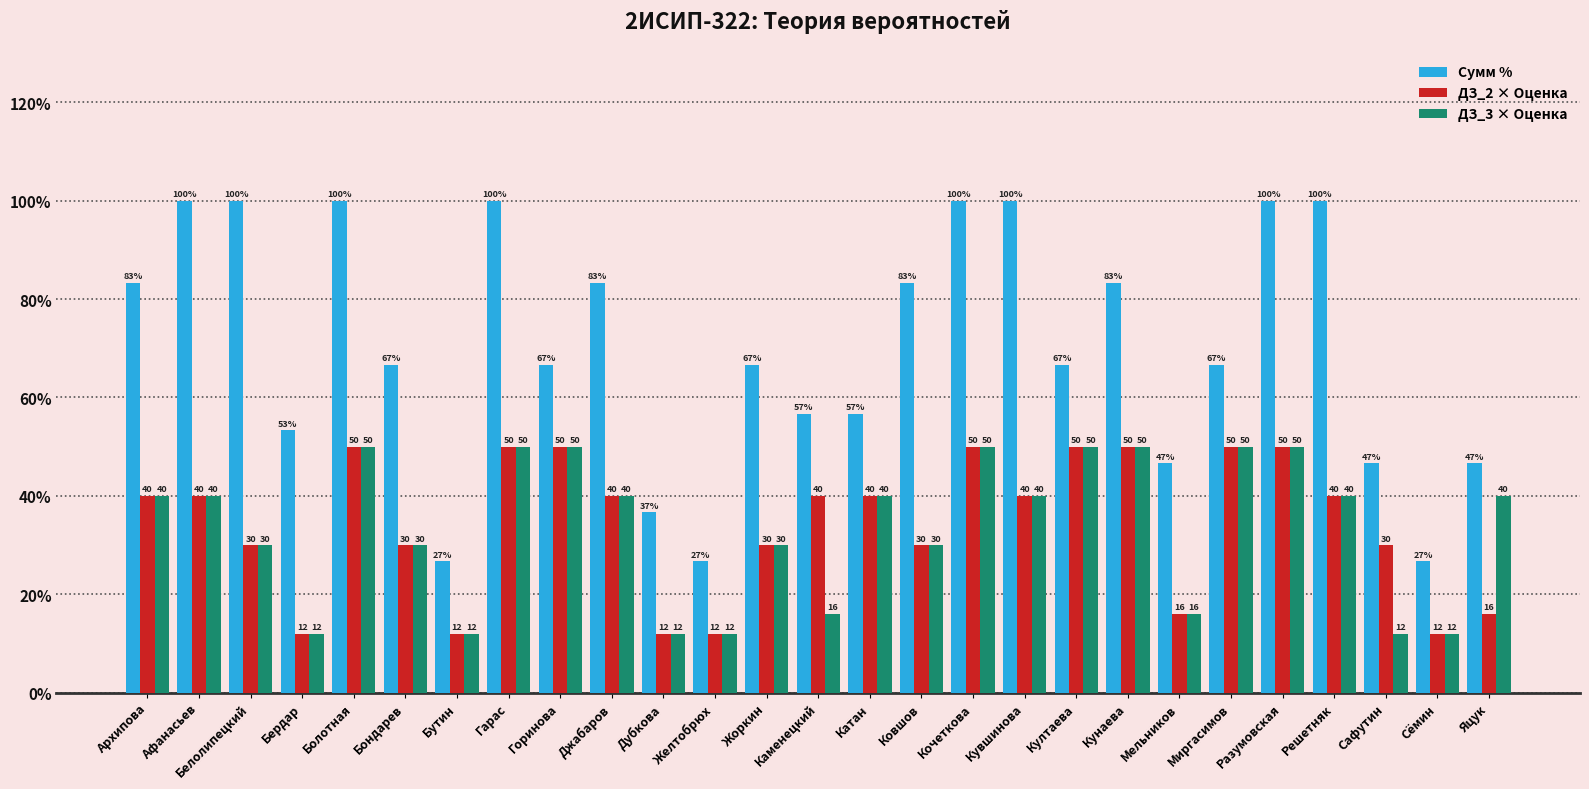

What is the label of the 17th bar from the right?

Дубкова